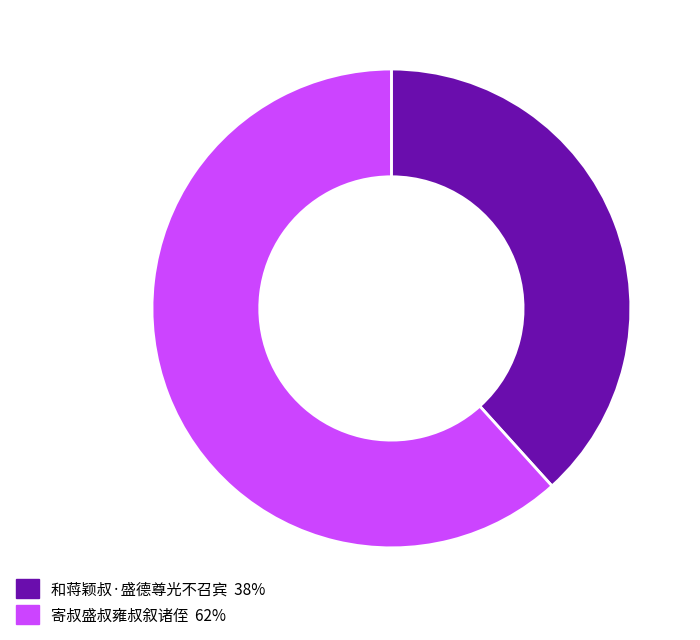

How many segments does this pie chart have?

2